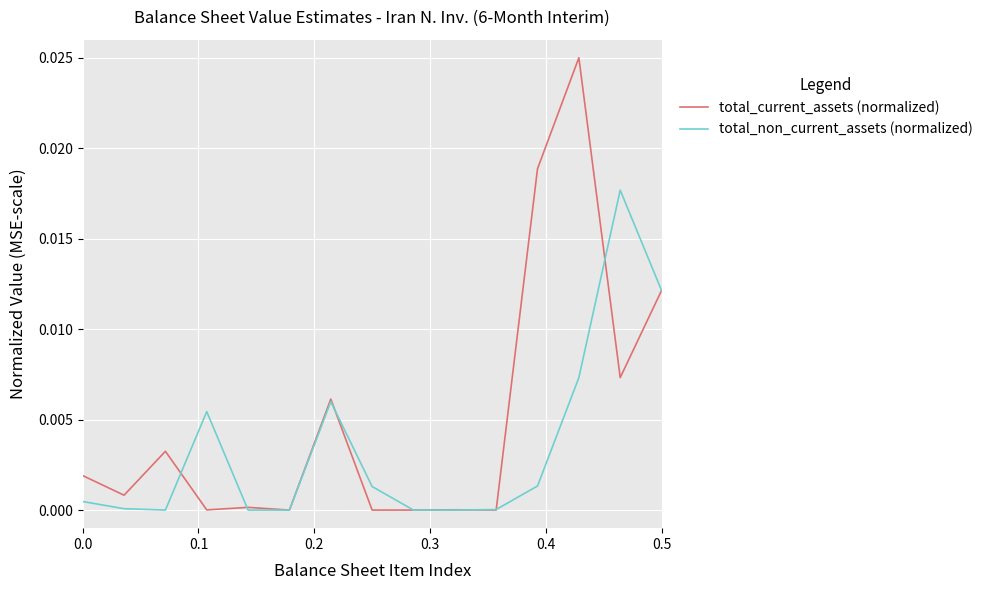

Which series has the widest spread of values?

total_current_assets (normalized)